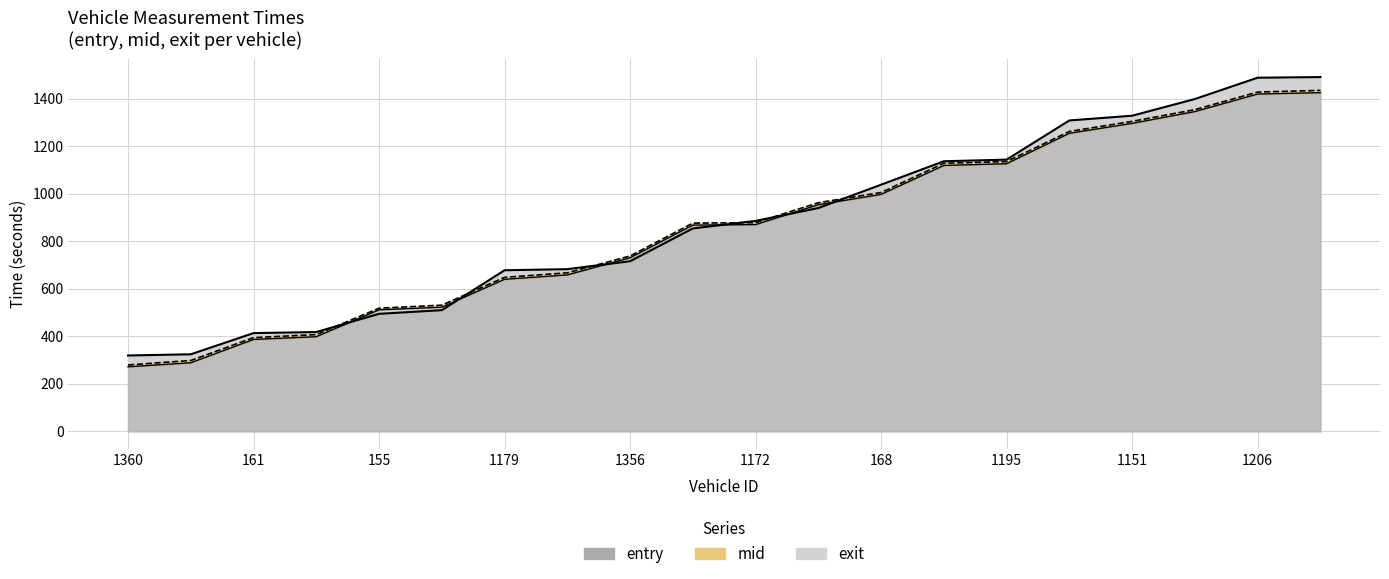

What is the difference between the maximum and minimum values in the exit series?

1171.9